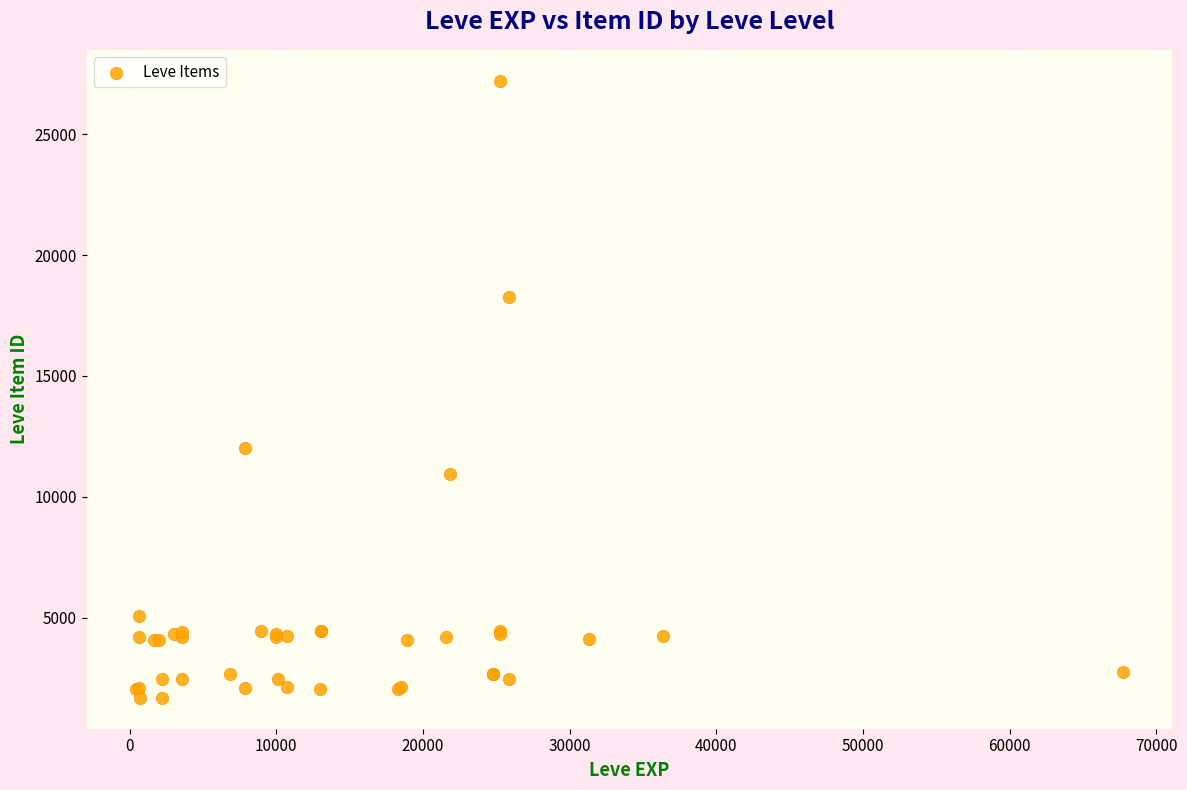

What Y value in the scatter plot is closest to 14448?

12018